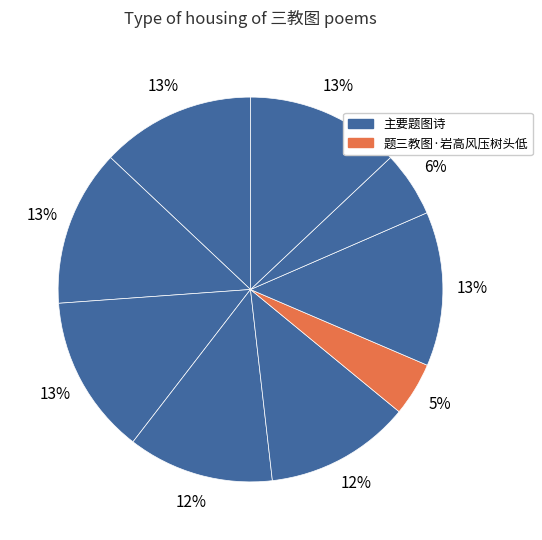

Count the number of slices in the pie.

9